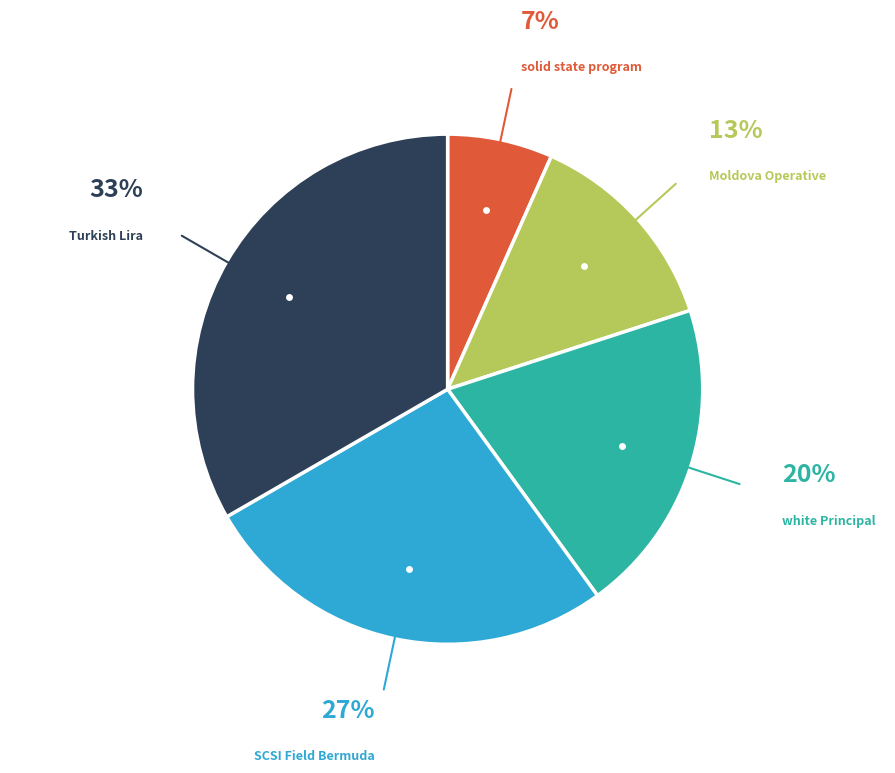

Is it true that SCSI Field Bermuda is 21% of the pie?

False